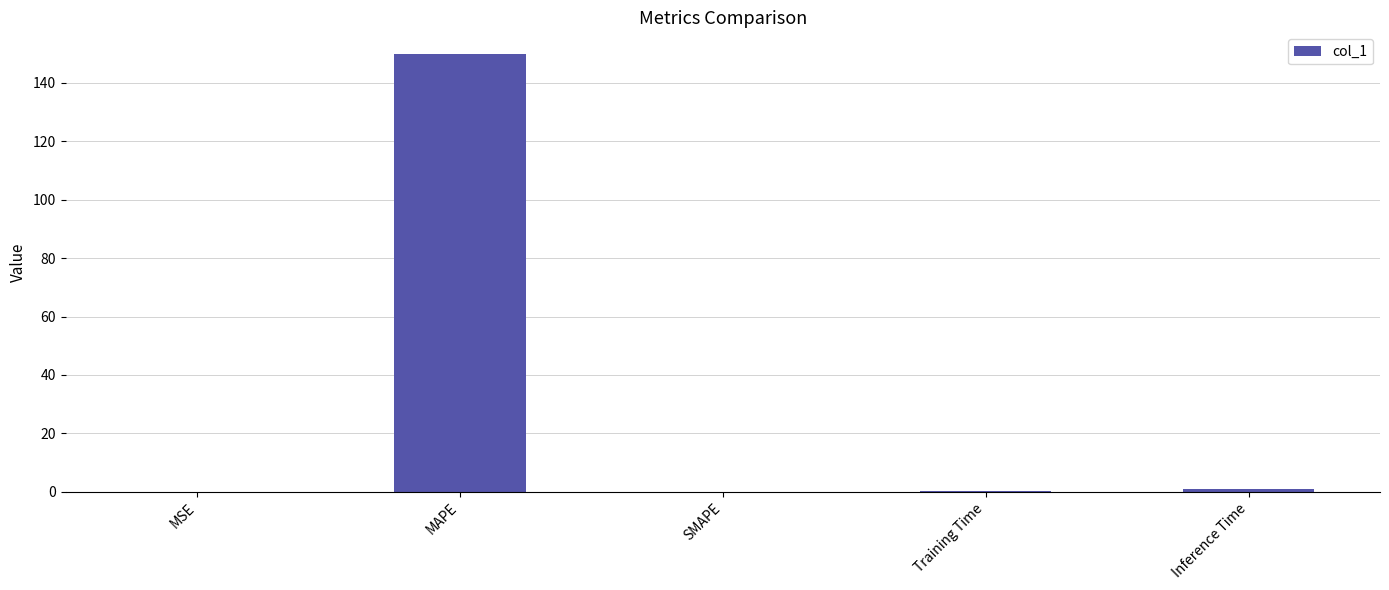

The value at SMAPE is 0.0. True or false?

True